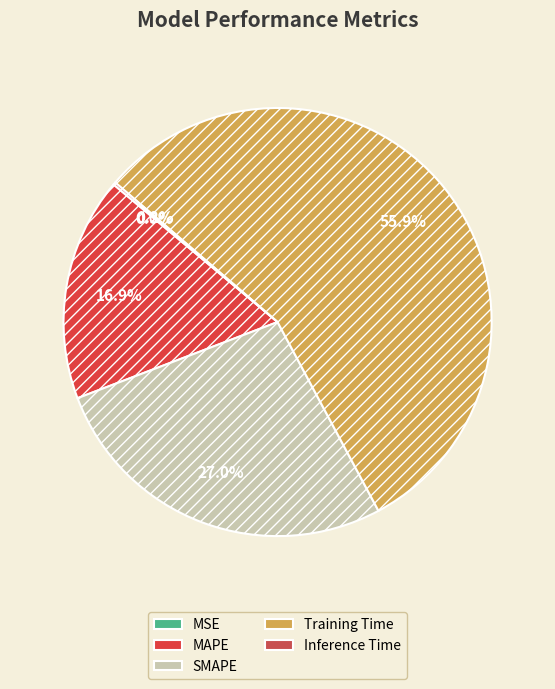

To the nearest percent, what is the difference between the largest and smallest slice percentages?

56%